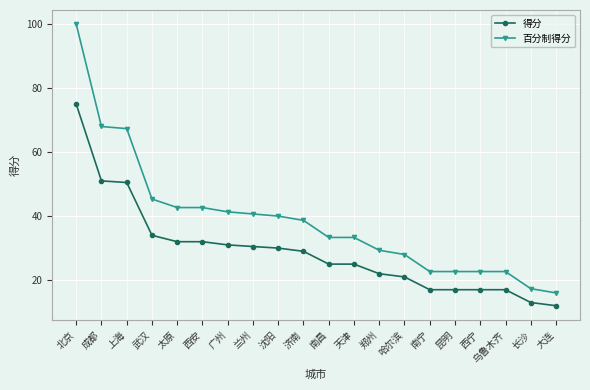

Reading left to right, what are all the values shown in this chart?

得分: 75.0	51.0	50.5	34.0	32.0	32.0	31.0	30.5	30.0	29.0	25.0	25.0	22.0	21.0	17.0	17.0	17.0	17.0	13.0	12.0
百分制得分: 100.0	68.0	67.3	45.3	42.7	42.7	41.3	40.7	40.0	38.7	33.3	33.3	29.3	28.0	22.7	22.7	22.7	22.7	17.3	16.0